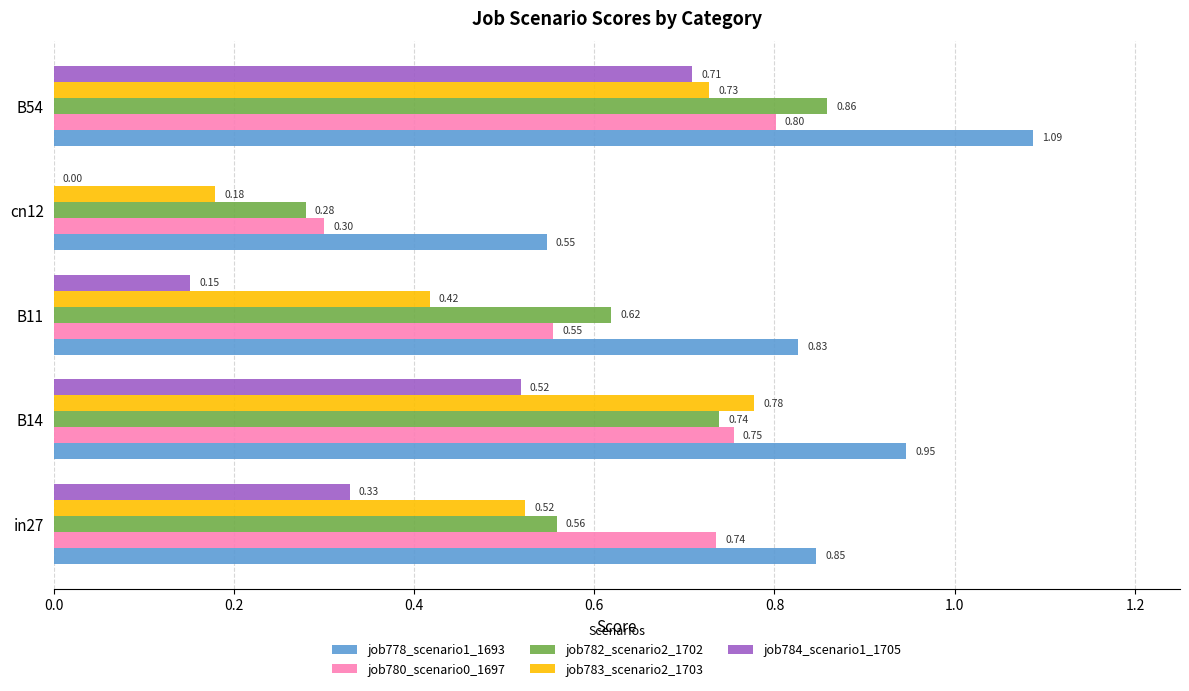

Which series changed the most between in27 and B14?

job783_scenario2_1703